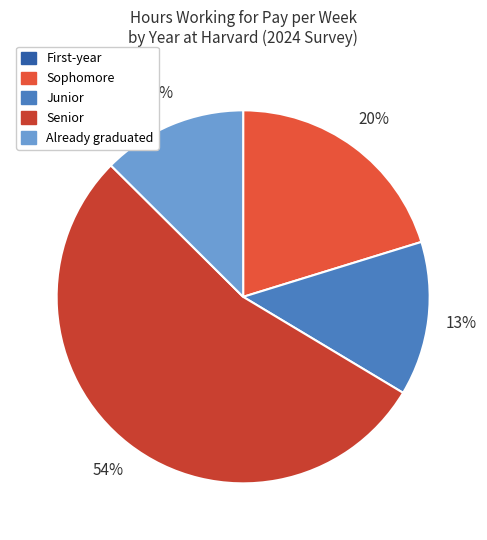

What percentage is the Senior slice, to the nearest percent?

54%